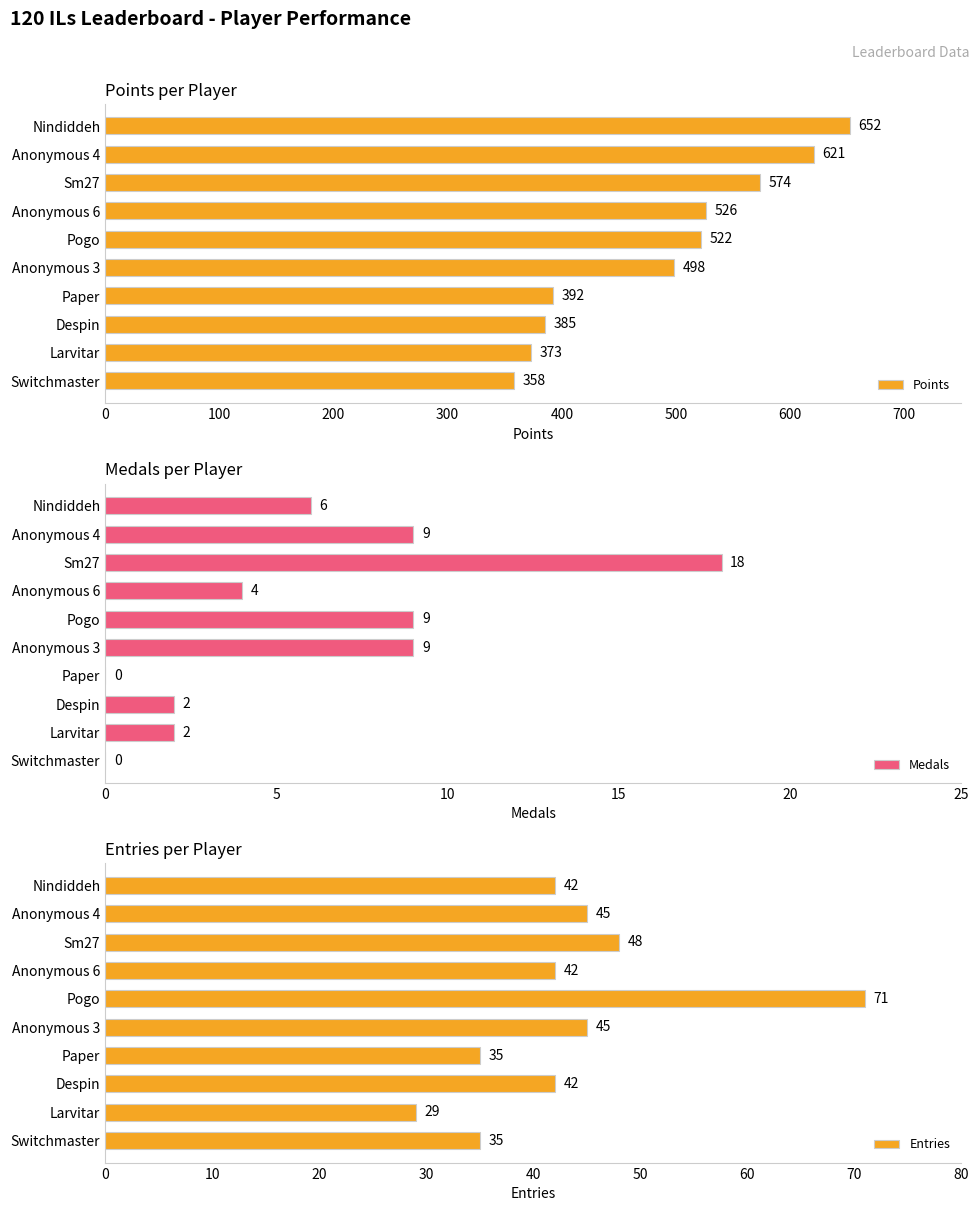

How many bars are there in each group?

3